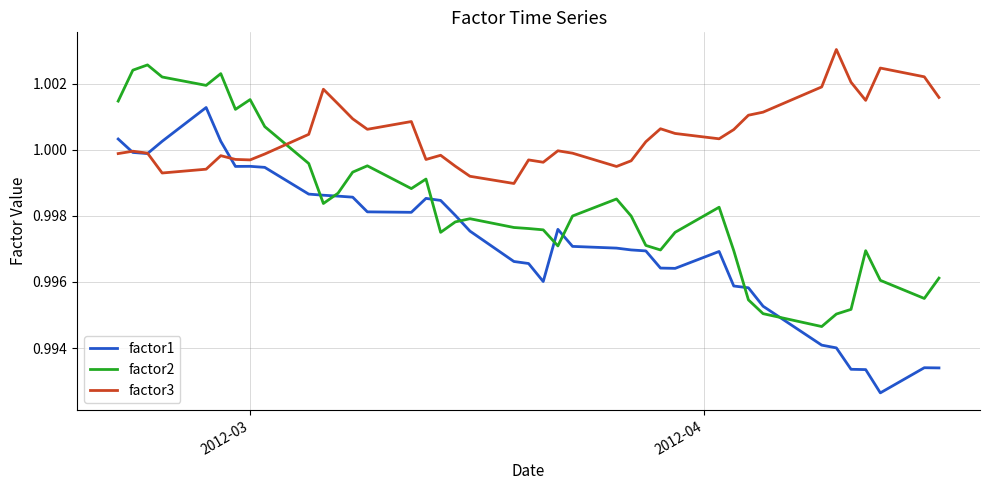

Rank the series by their average value, from lowest to highest.

factor1, factor2, factor3